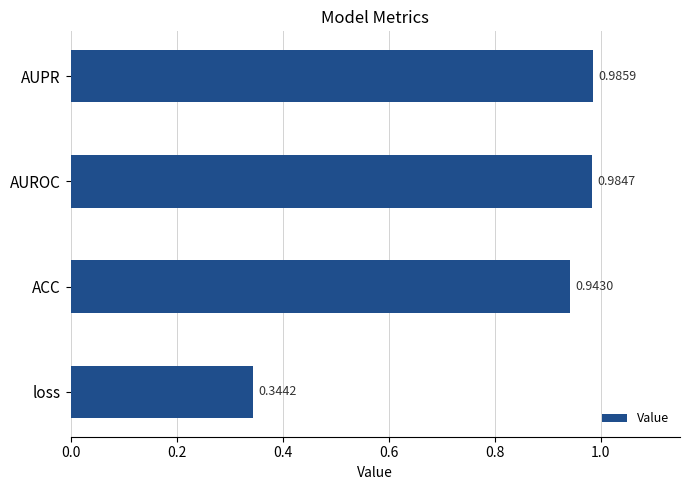

At which category does the chart reach its peak across all series?

AUPR